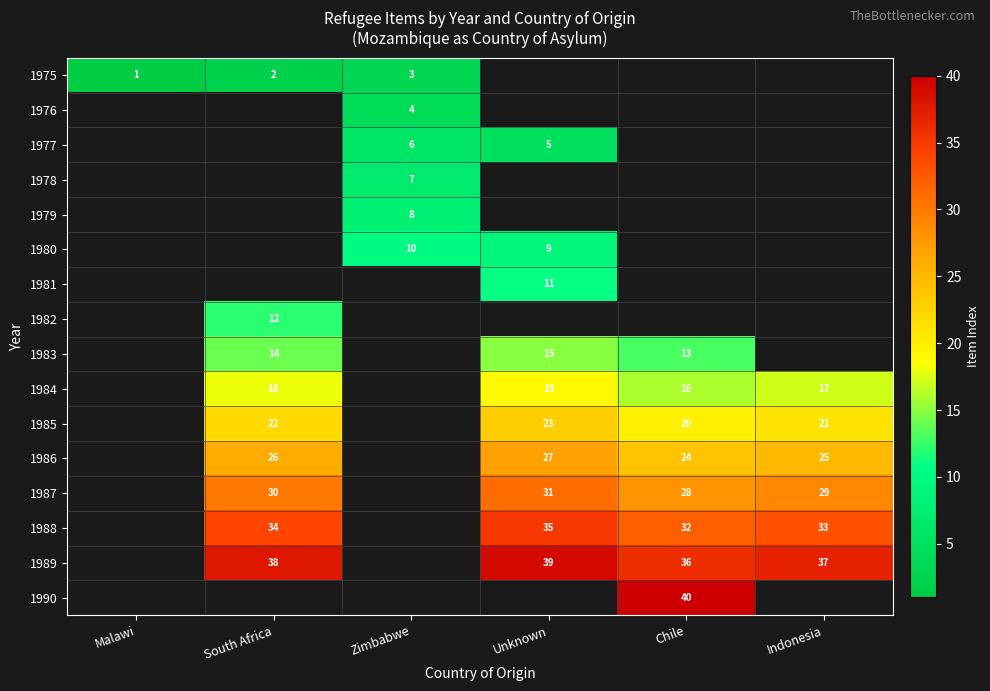

True or false: 1988 has a value of 59.2 at South Africa.

False